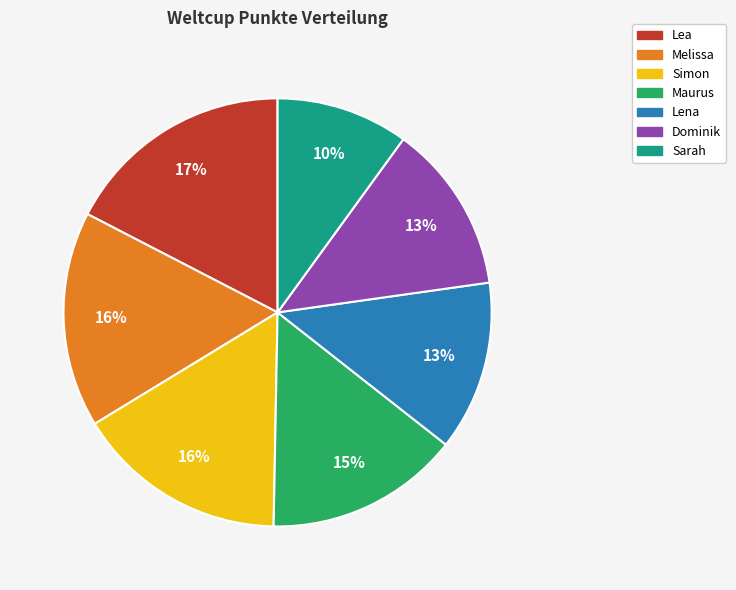

Is it true that Lea is 17% of the pie?

True